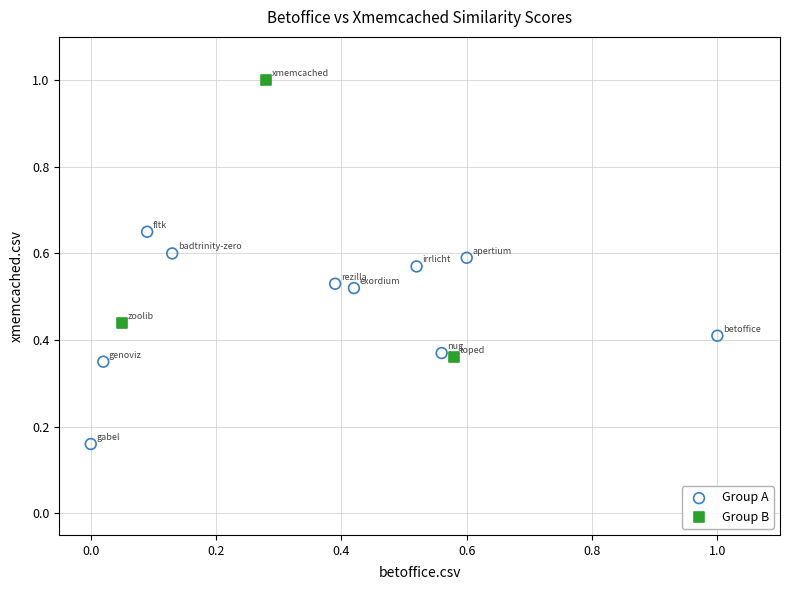

Which series contains the lowest Y value?

Group A